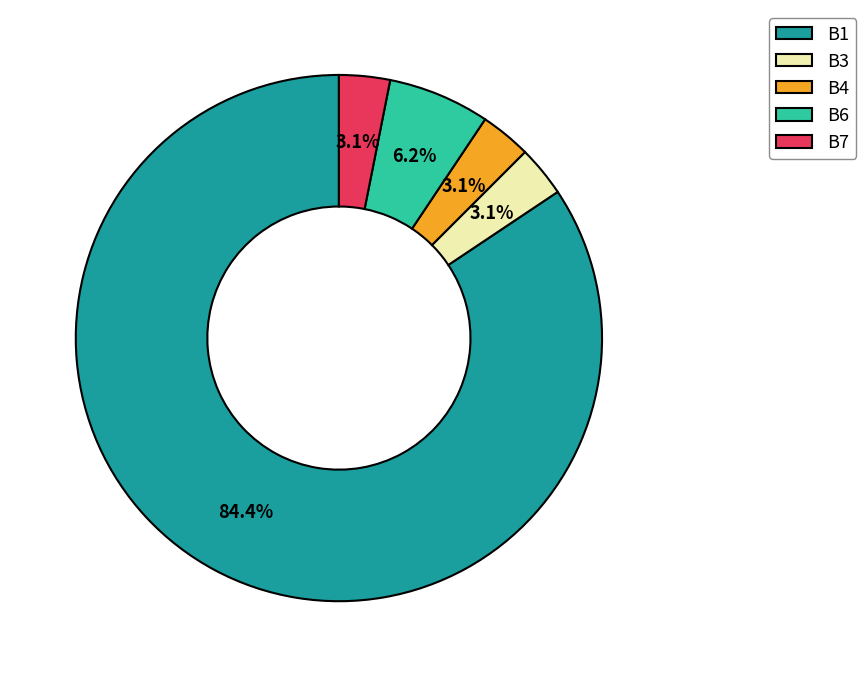

What is the largest slice in the pie chart?

B1